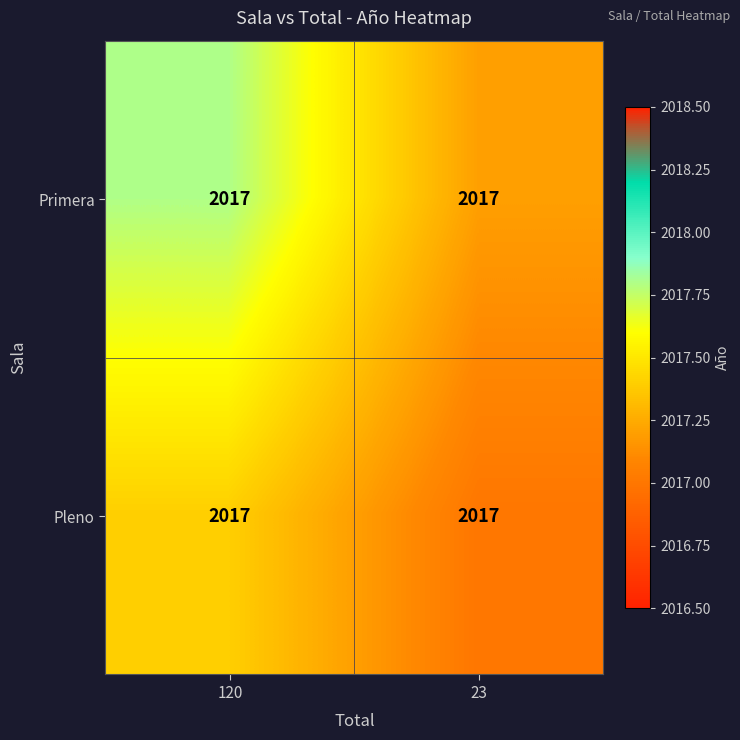

Which label corresponds to the largest value in the chart?

120